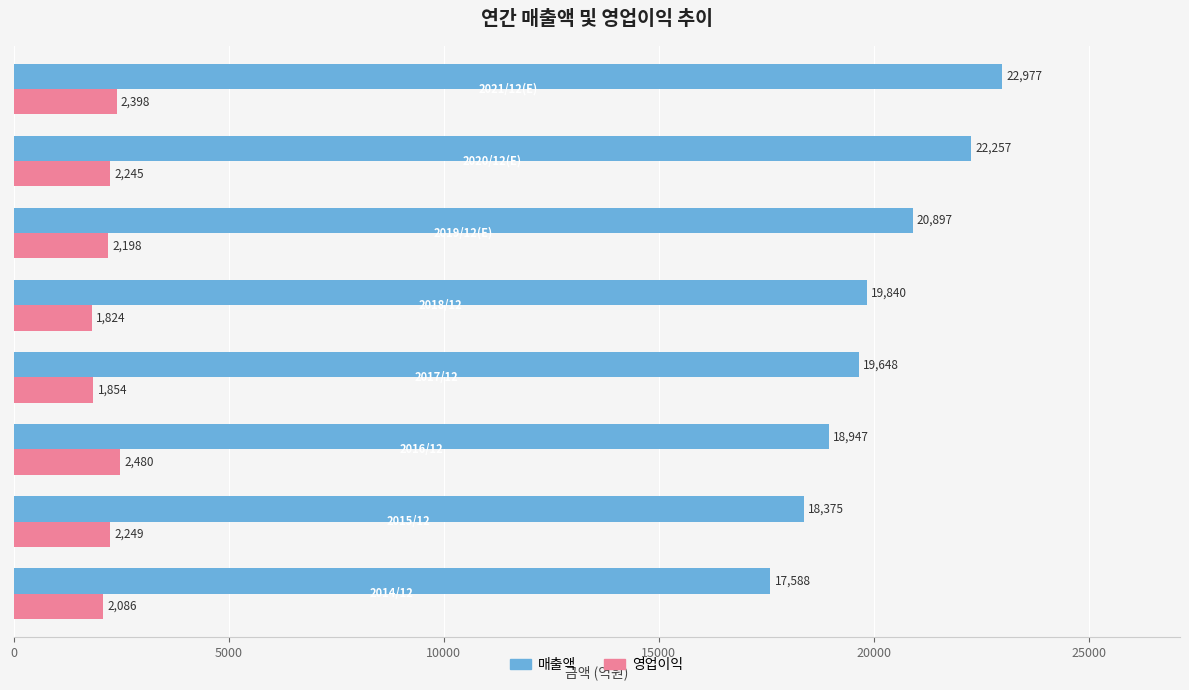

Rank the series by their average value, from lowest to highest.

영업이익, 매출액